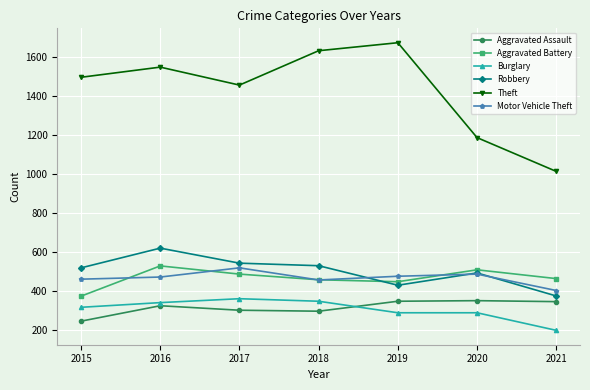

What is the value of the Motor Vehicle Theft point at the 4th from the left?

457